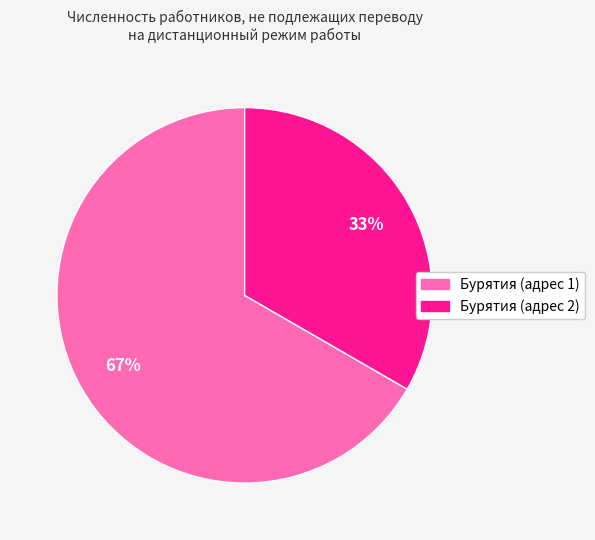

Does any single category account for the majority?

Yes